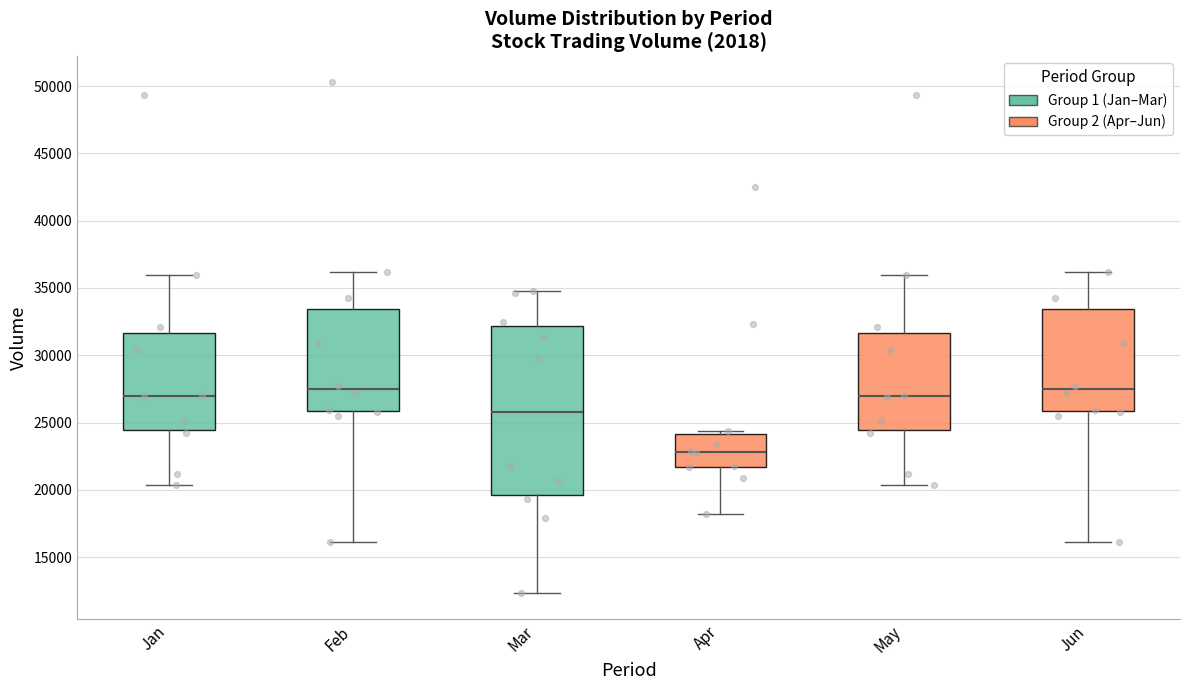

Which box is the tallest, from its lower edge to its upper edge?

Mar